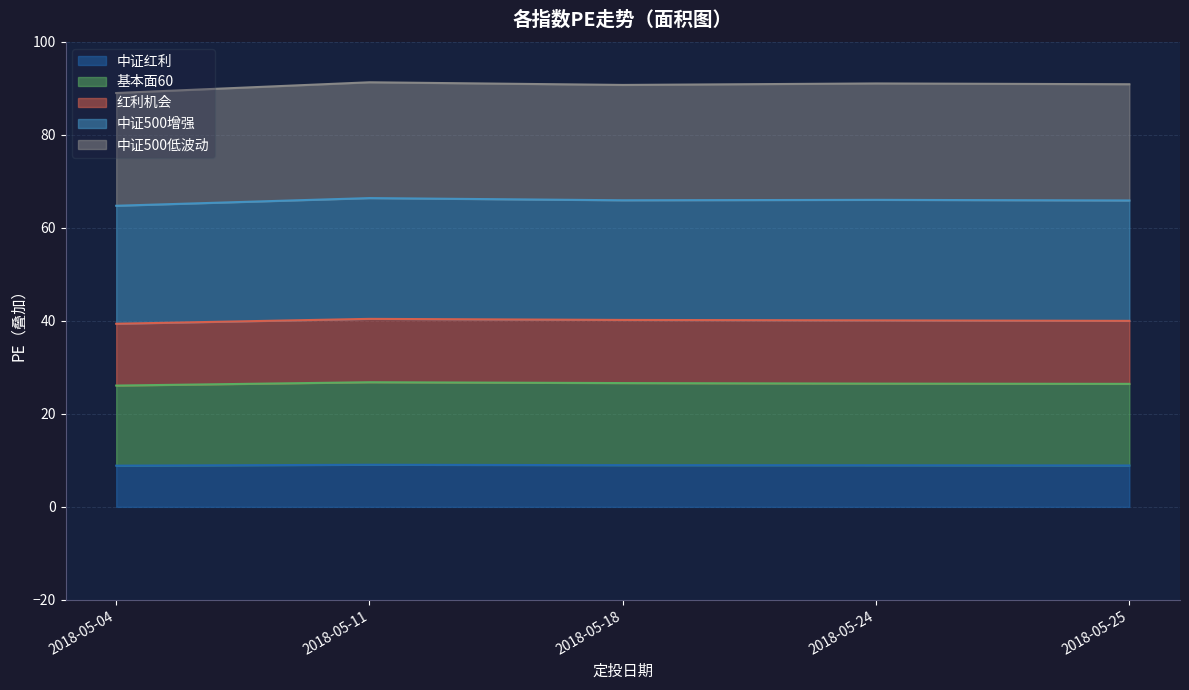

What is the lowest value of the 中证红利 series?

8.9